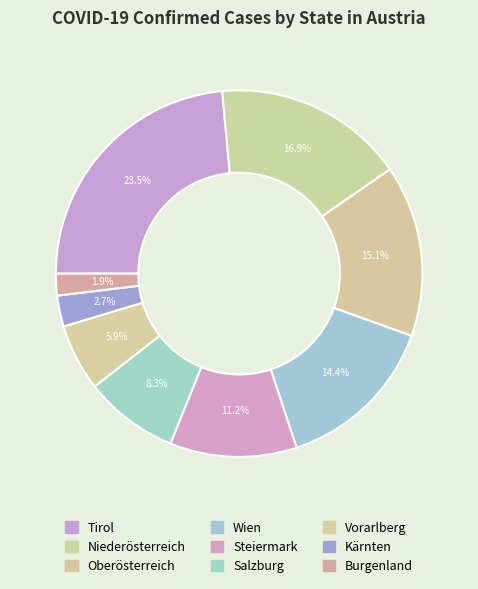

To the nearest percent, what percentage of the pie is Oberösterreich?

15%